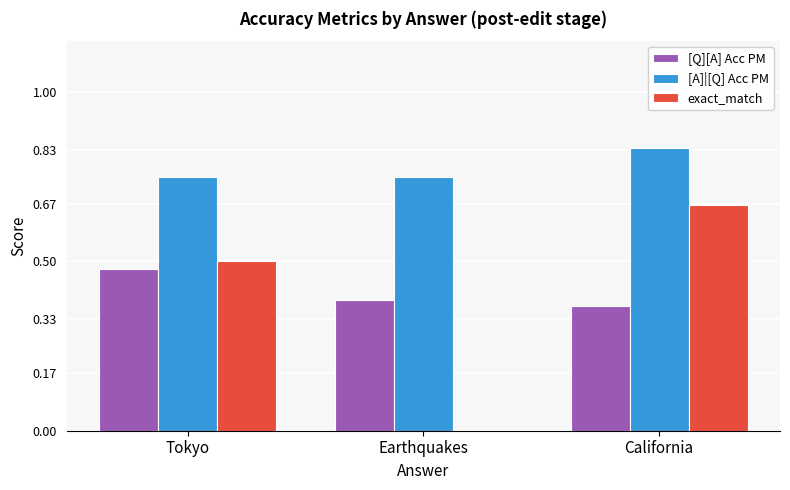

The value of [Q][A] Acc PM at Earthquakes is 0.6. True or false?

False